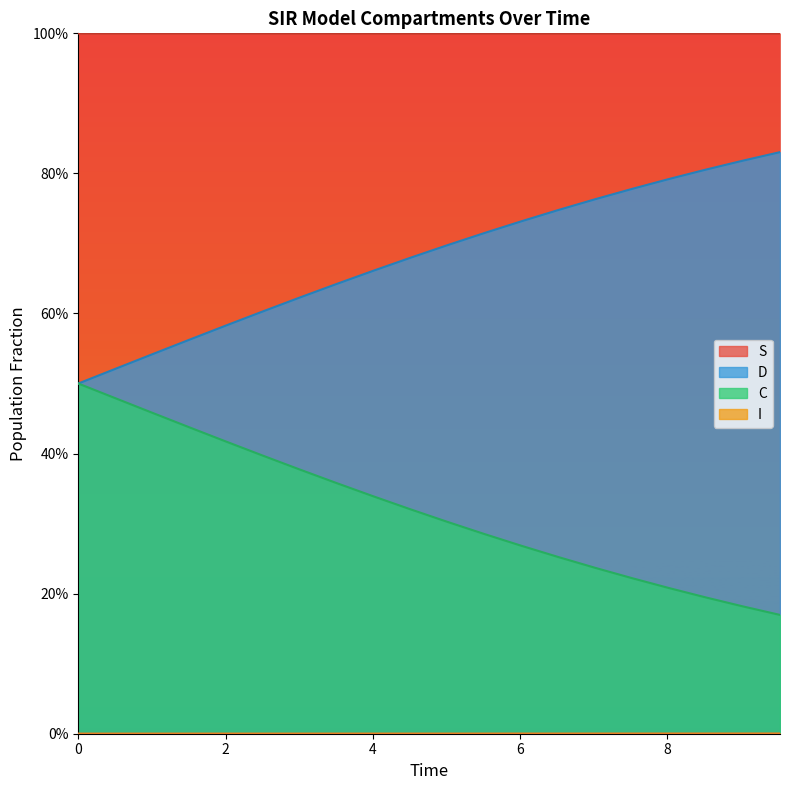

Count the I values in the range 0 to 1.

20